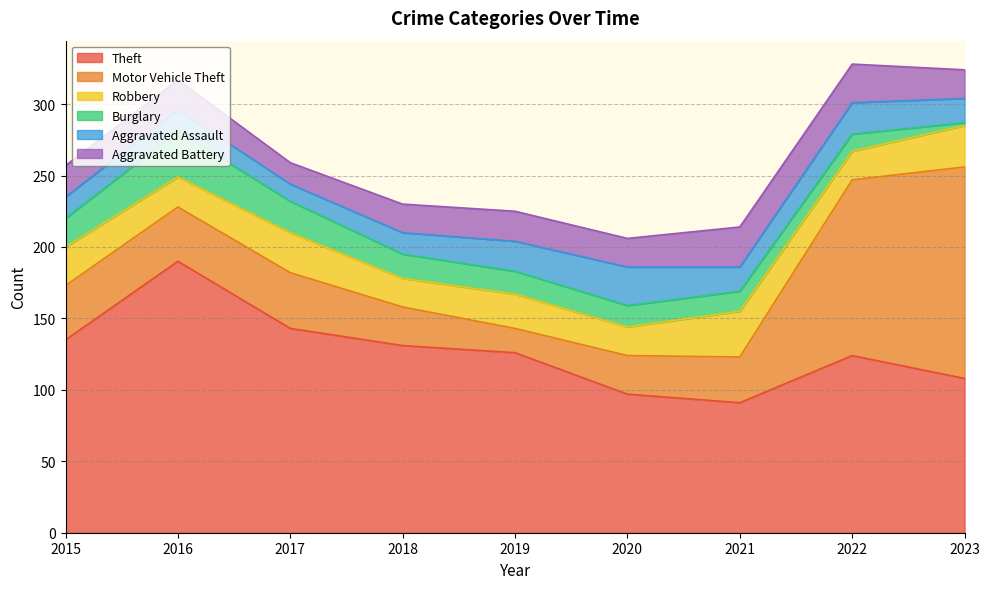

How many intersections are there between Theft and Motor Vehicle Theft?

1